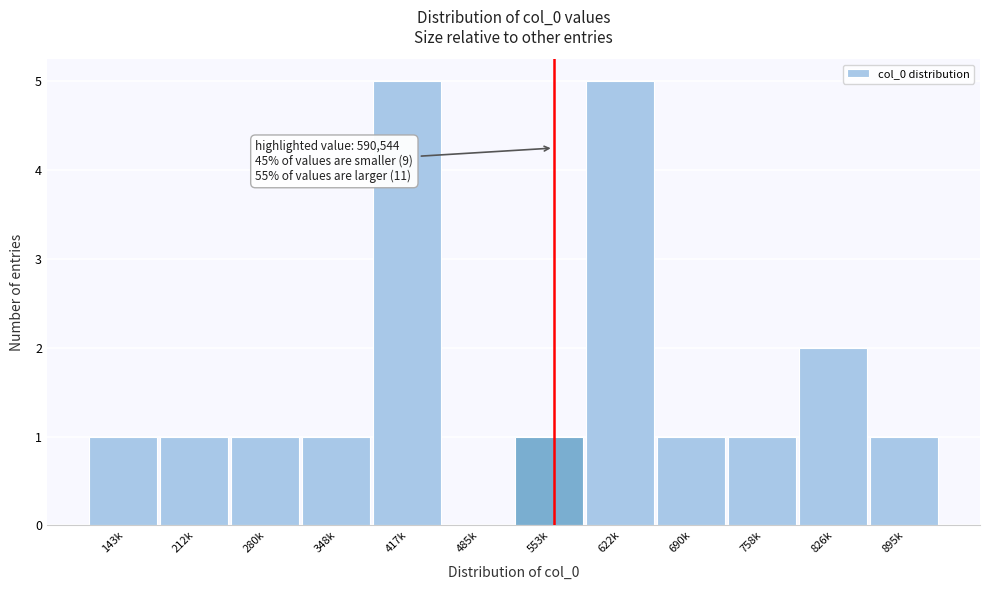

Reading left to right, extract all data points from this chart.

143k=1	212k=1	280k=1	348k=1	417k=5	485k=0	553k=1	622k=5	690k=1	758k=1	826k=2	895k=1